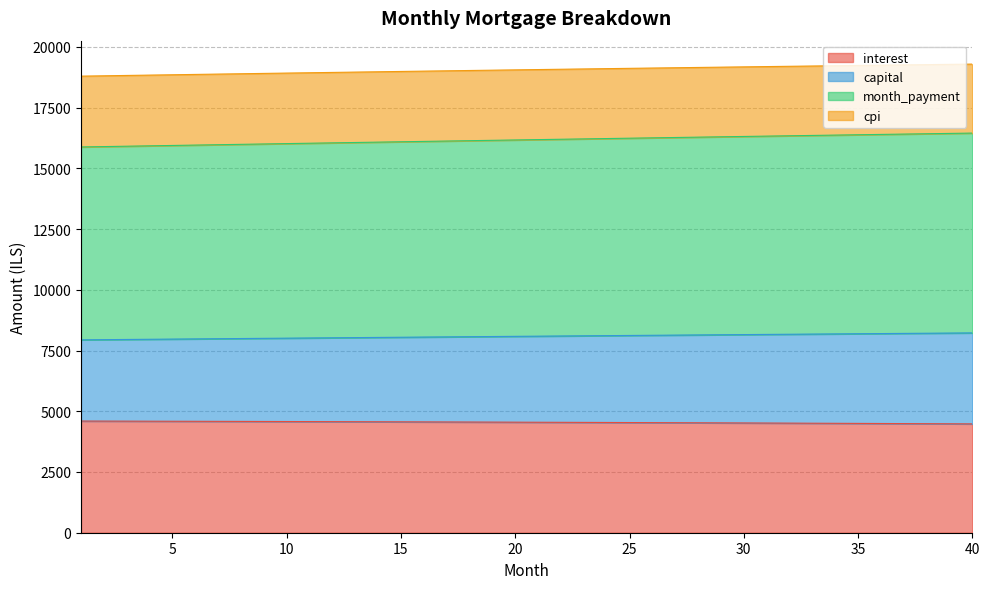

What is the lowest value of the interest series?

4480.2